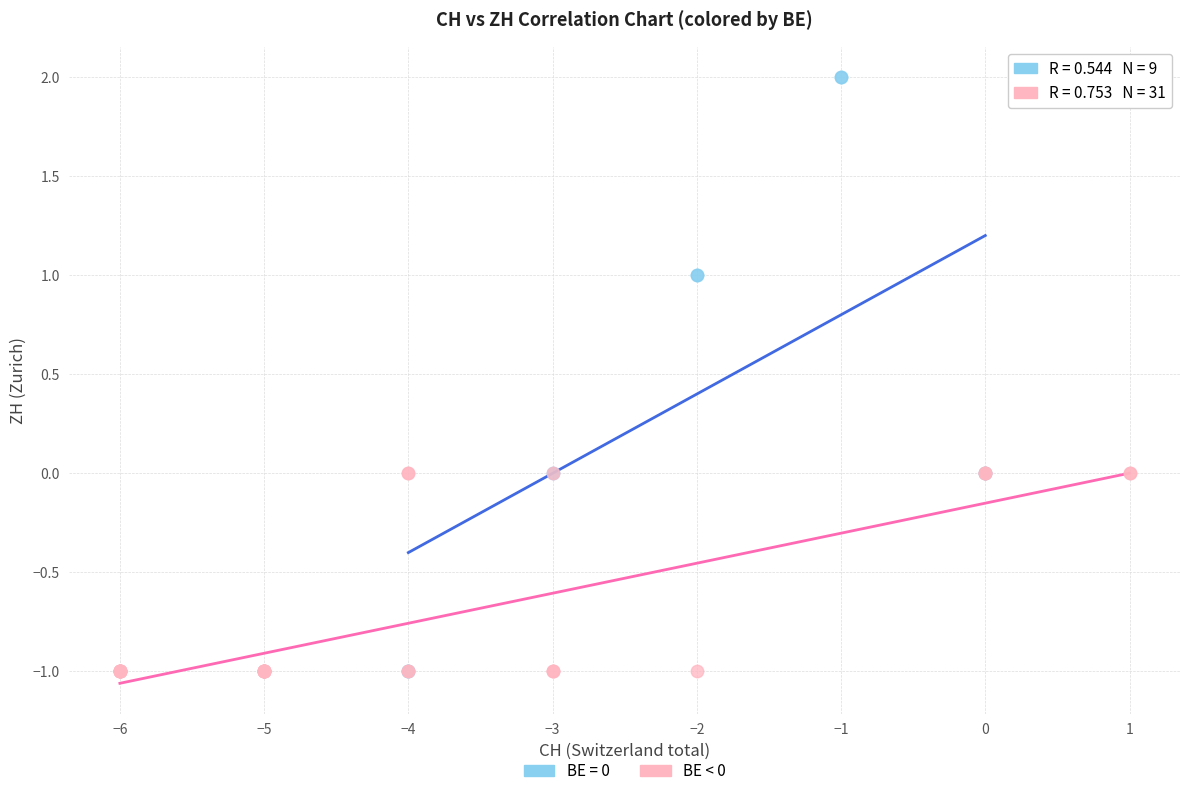

Which series contains the highest Y value?

BE = 0